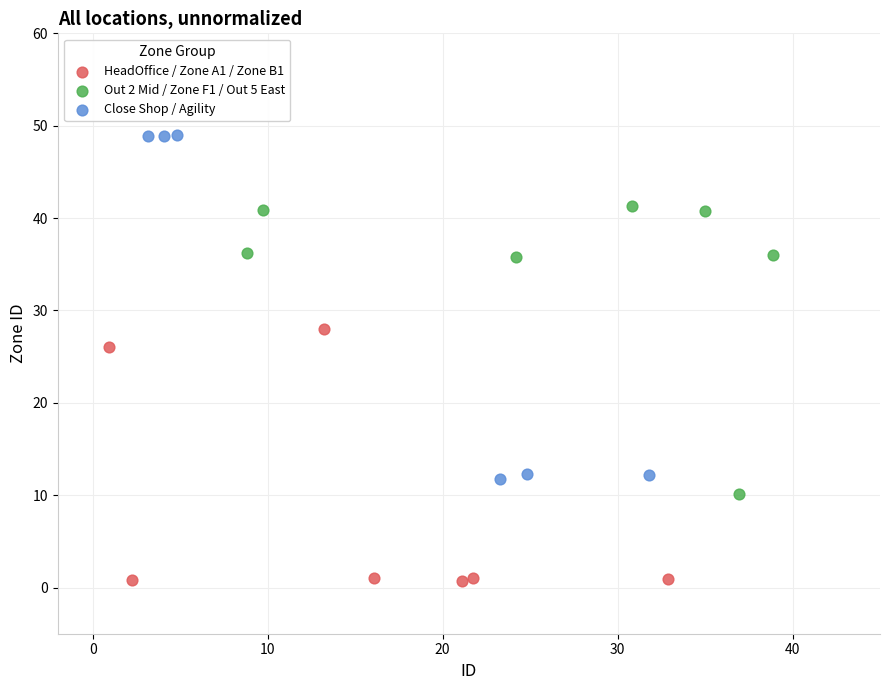

Which series reaches the maximum Y coordinate?

Close Shop / Agility